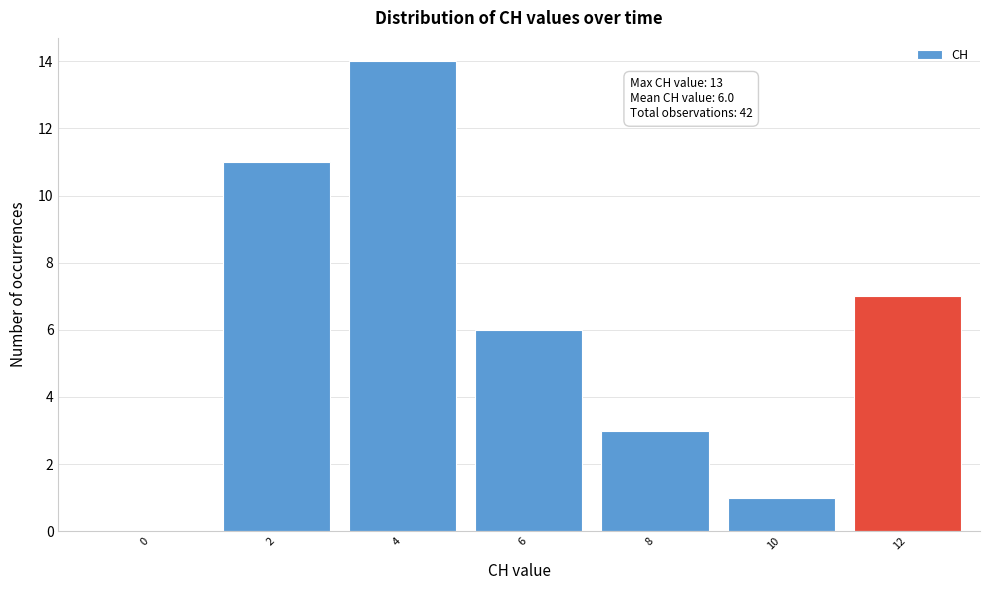

Reading right to left, transcribe all the data shown in this chart.

12=7	10=1	8=3	6=6	4=14	2=11	0=0